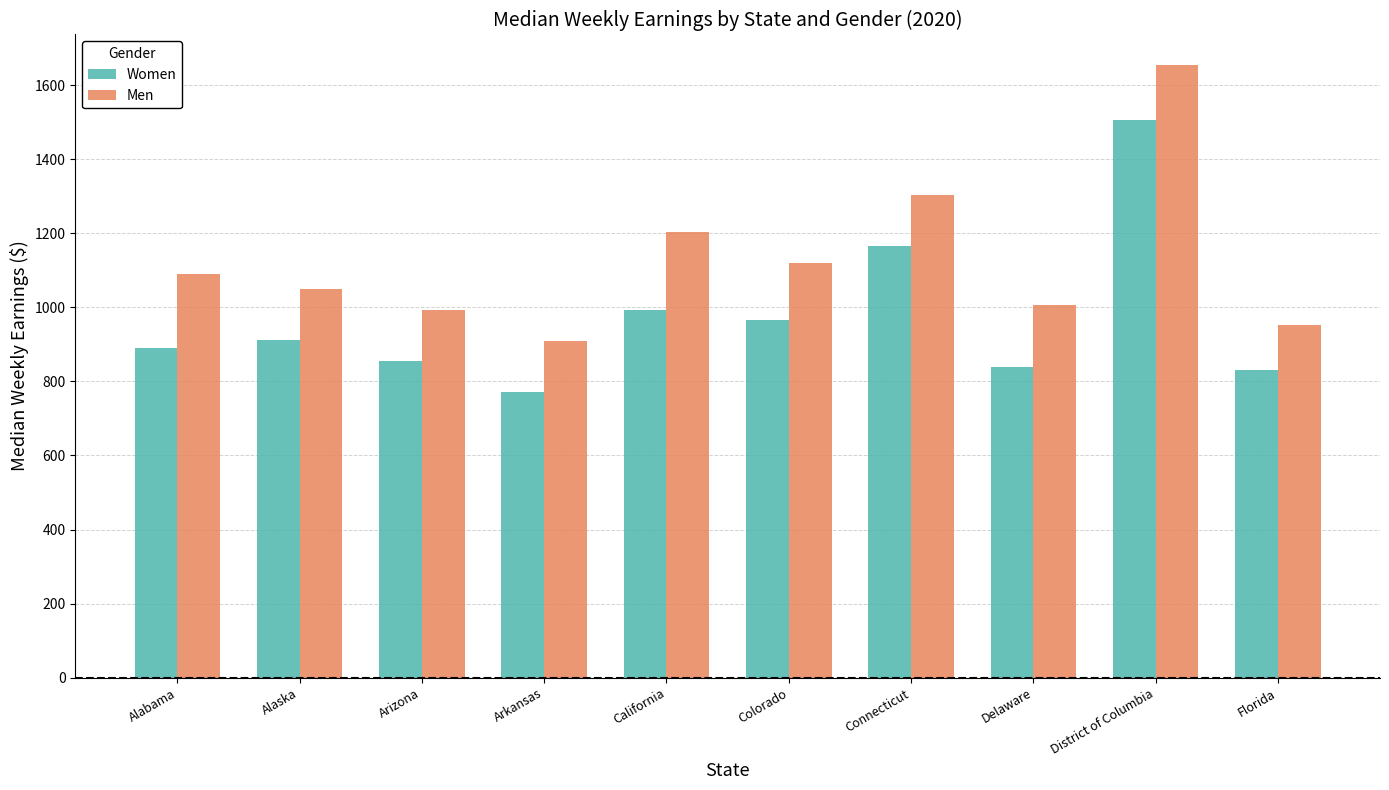

What is the approximate value of Men at District of Columbia?

1654